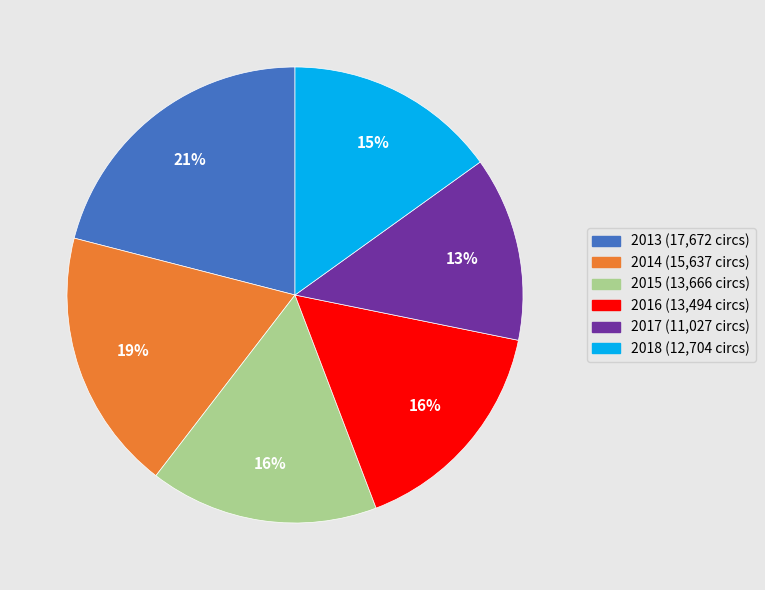

True or false: 2013 accounts for 34% of the total.

False